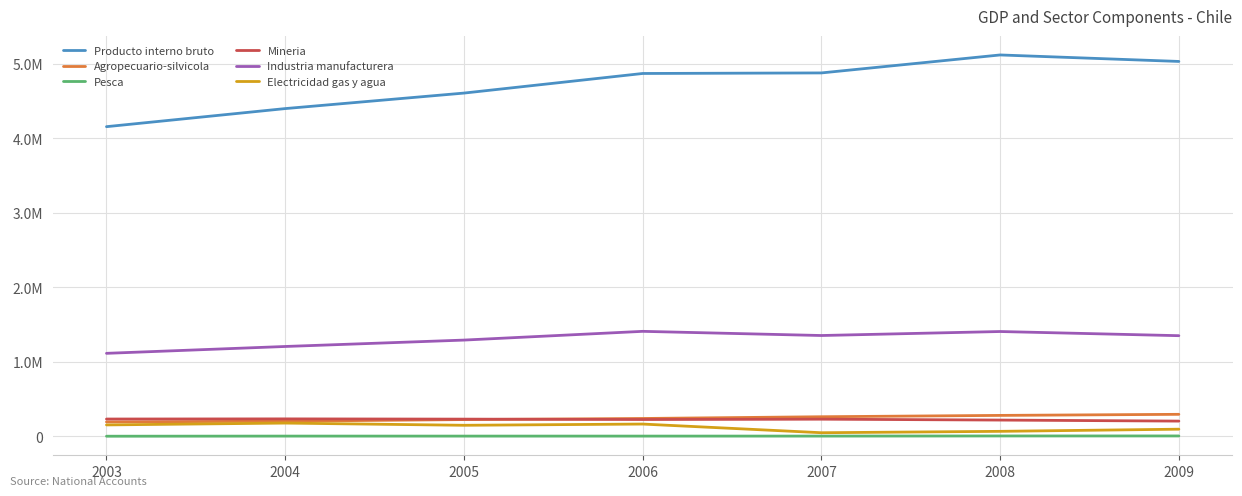

Does the chart have visible grid lines?

Yes